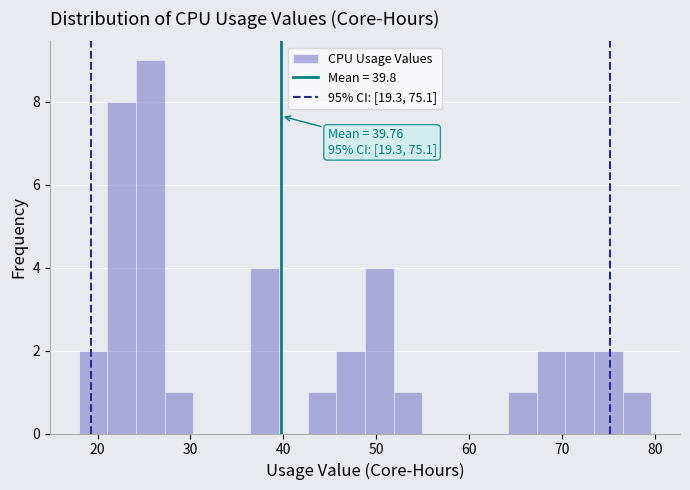

Read against the x-axis, roughly where is the centre of the tallest bar?

26